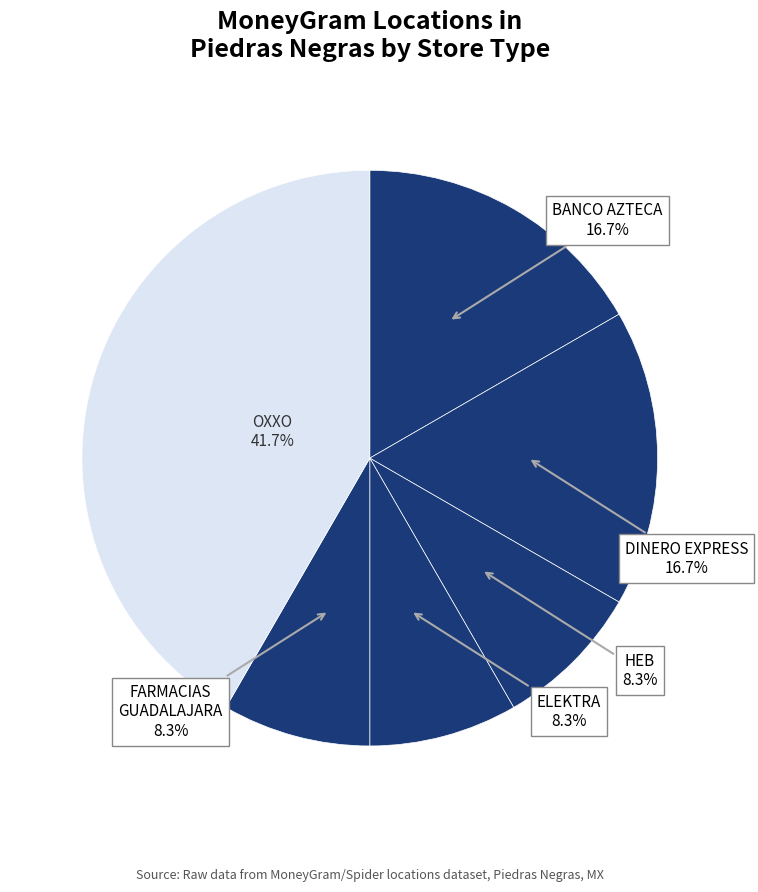

How many segments does this pie chart have?

6